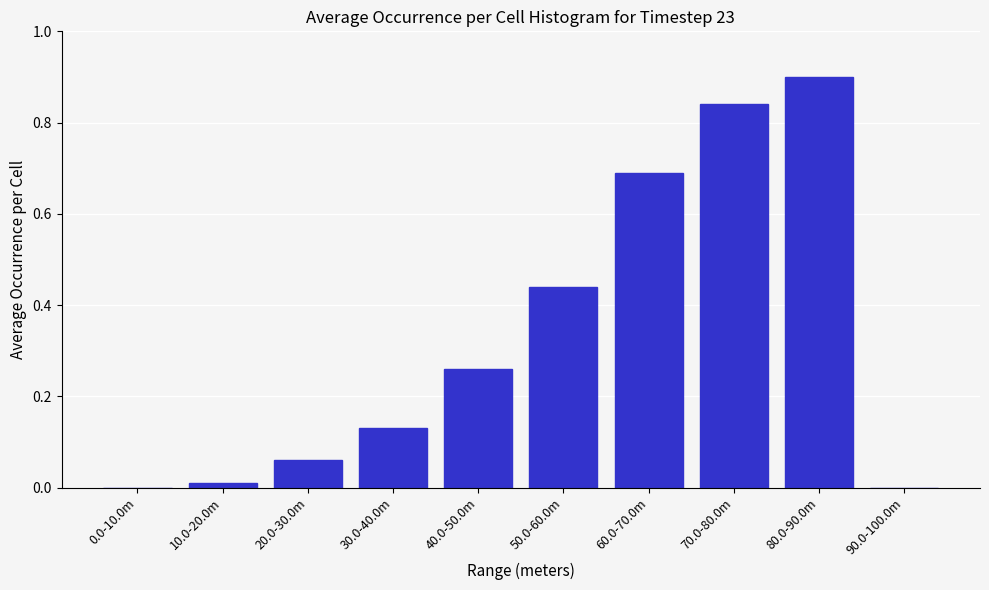

Which has a higher value, 40.0-50.0m or 50.0-60.0m?

50.0-60.0m